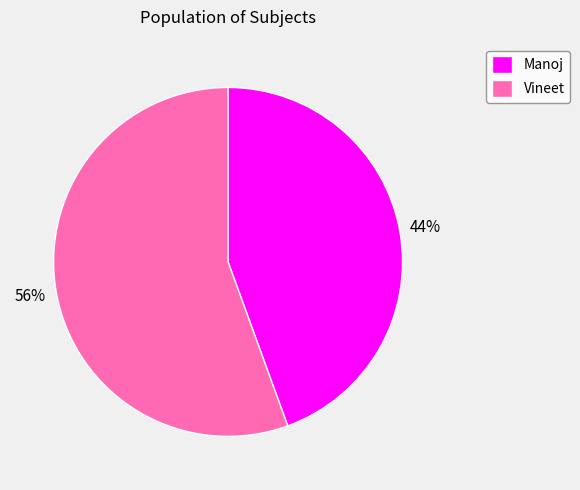

Which has a higher value, Manoj or Vineet?

Vineet